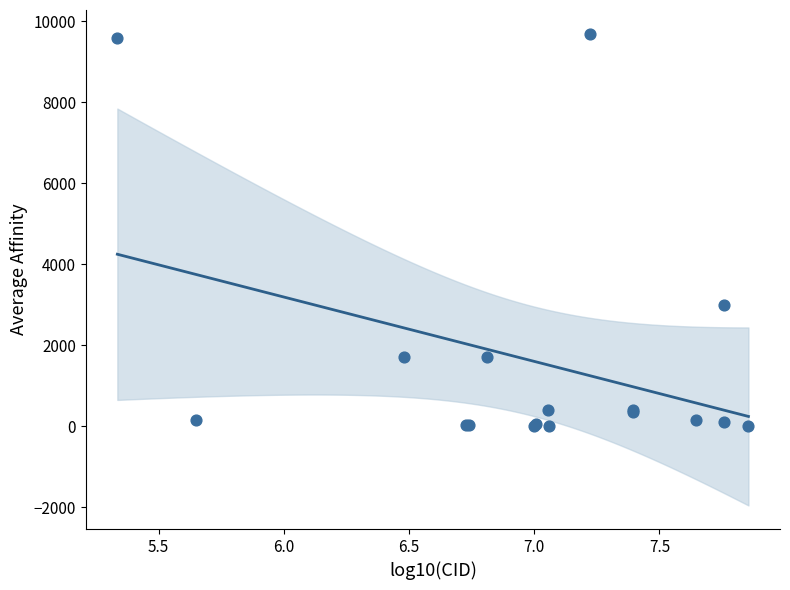

What Y value in the scatter plot is closest to 4851?

3000.0